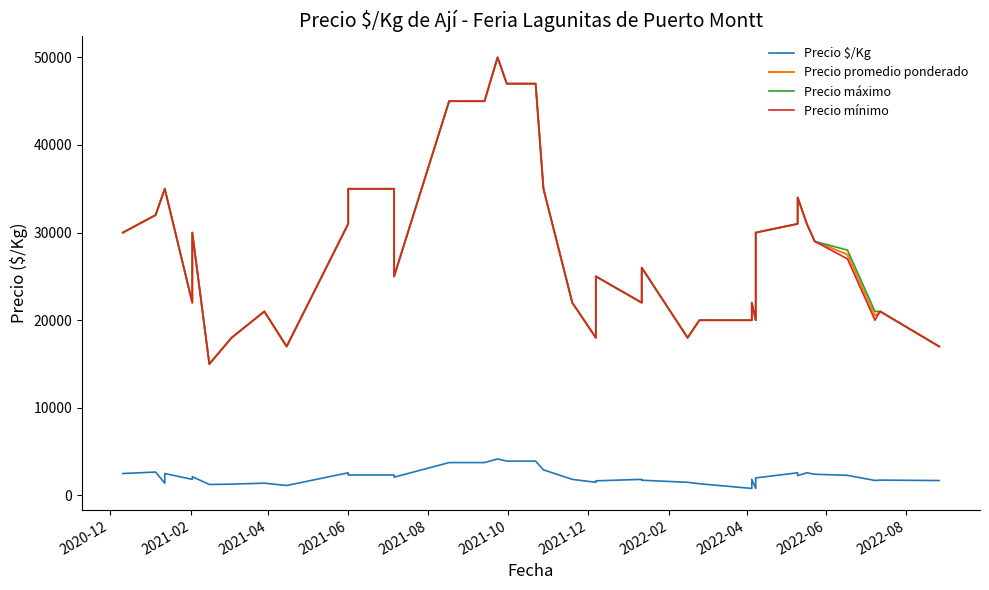

What is the label of the 8th point from the left?

2022-02